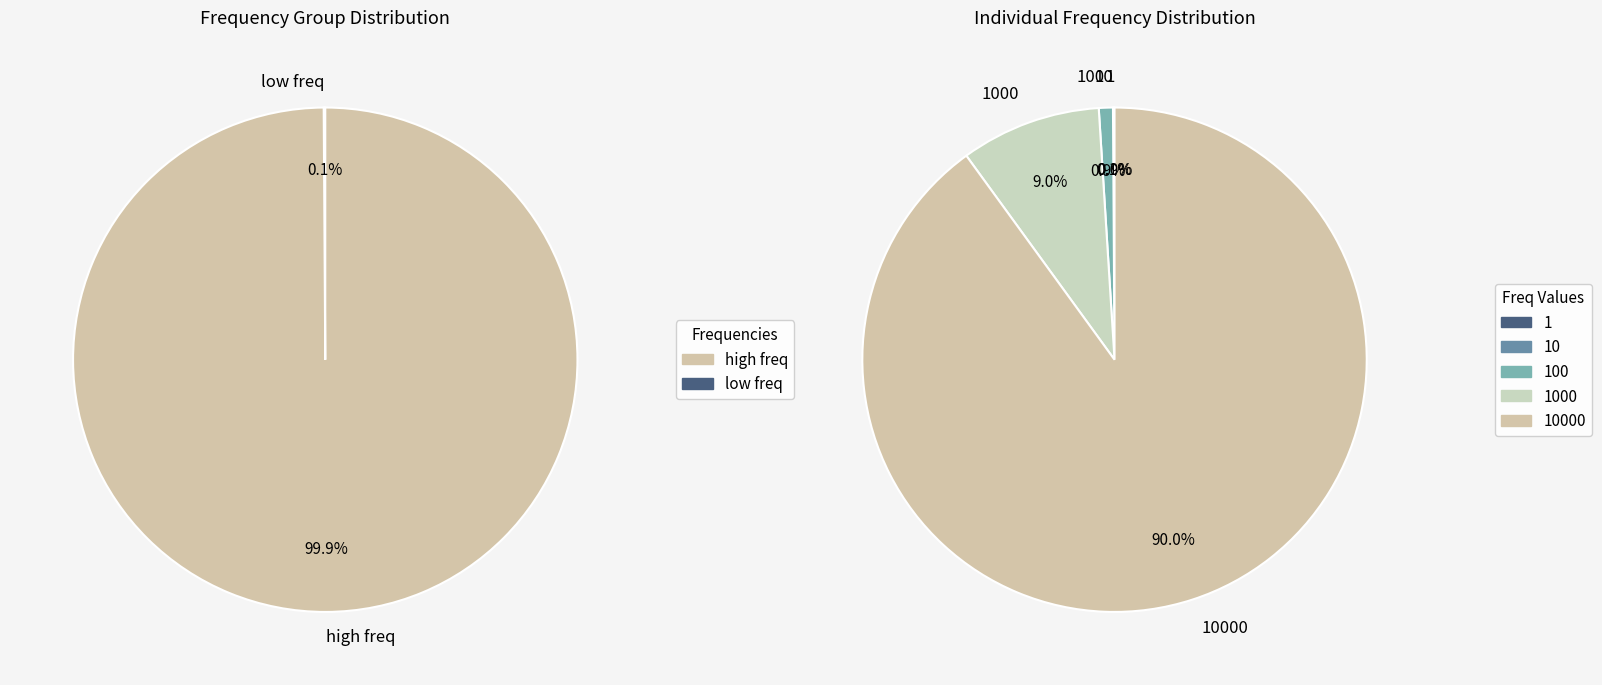

Count the number of slices in the pie.

5